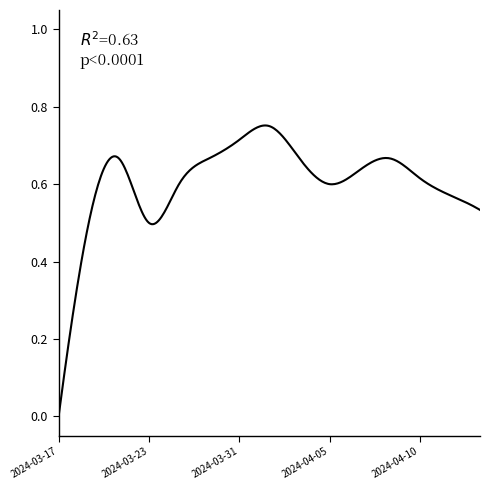

Does the chart display data point markers on the line(s)?

No